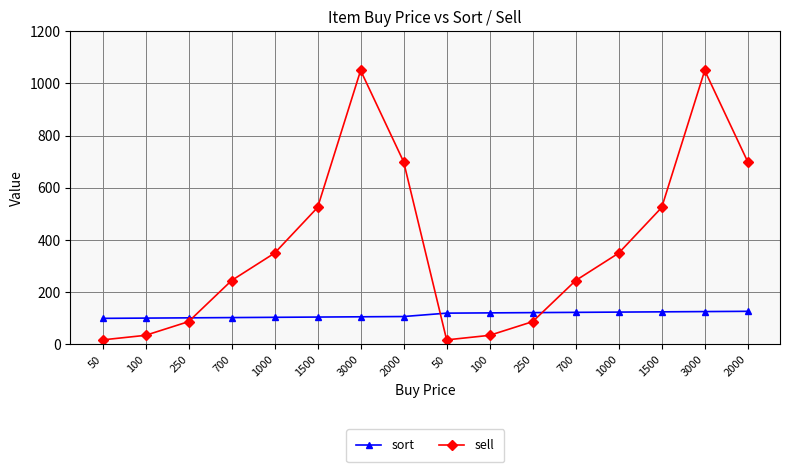

Rank the series by their average value, from lowest to highest.

sort, sell